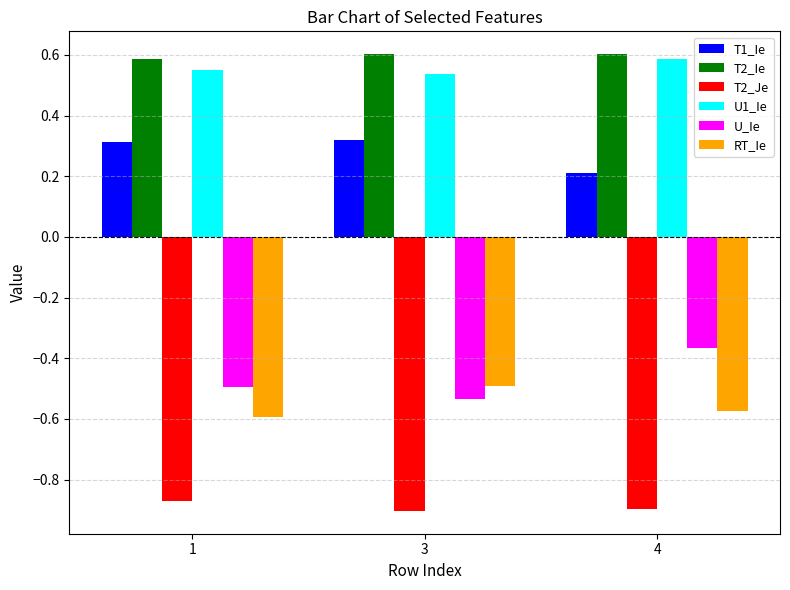

Is the value of T1_Ie at 3 greater than the value of U1_Ie at 4?

No